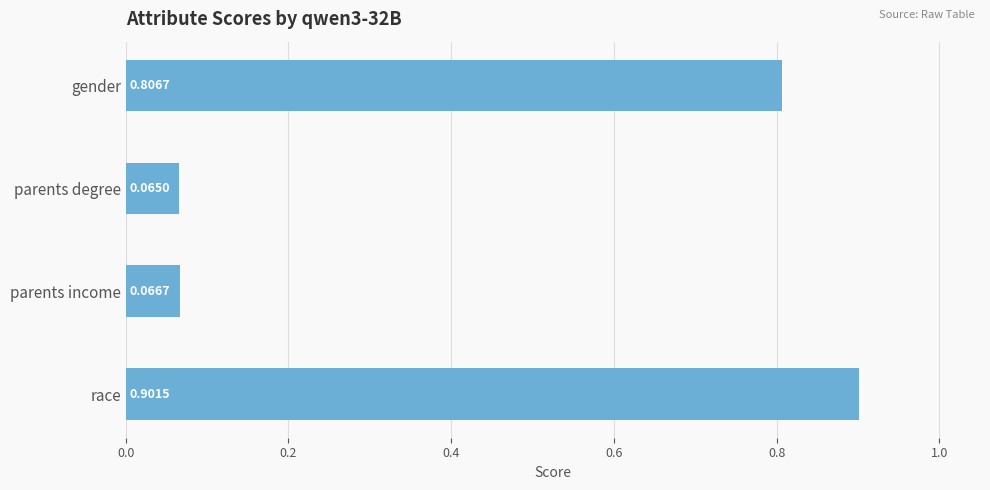

What is the difference between the second highest and second lowest values?

0.7